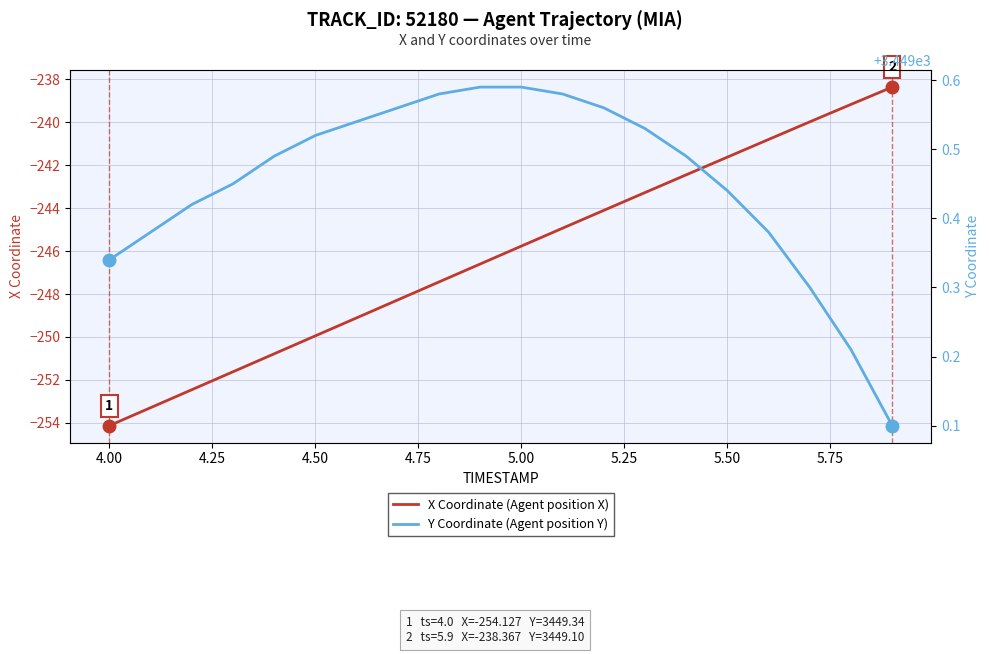

True or false: X Coordinate (Agent position X) has a value of -241.6 at 5.50.

True